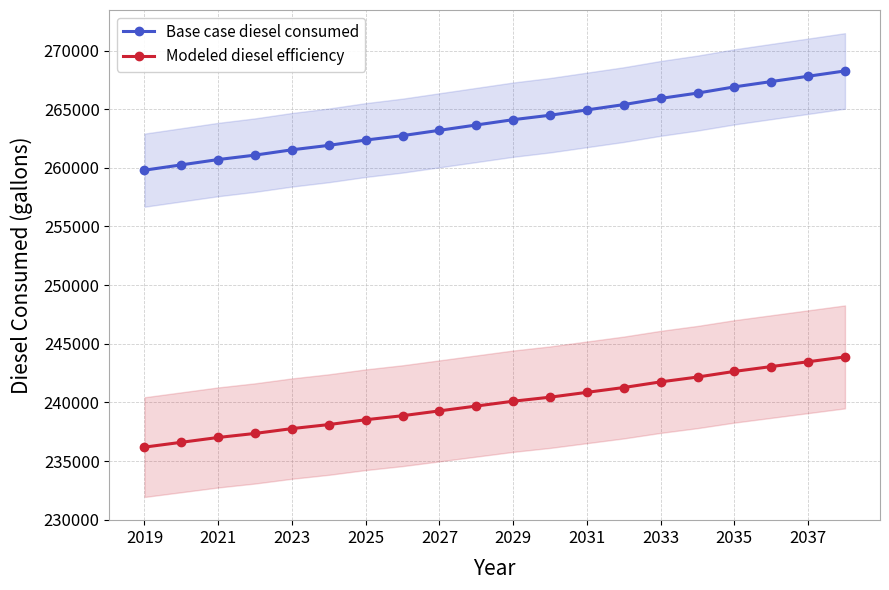

What is the difference between the maximum and minimum values in the Base case diesel consumed series?

8463.6